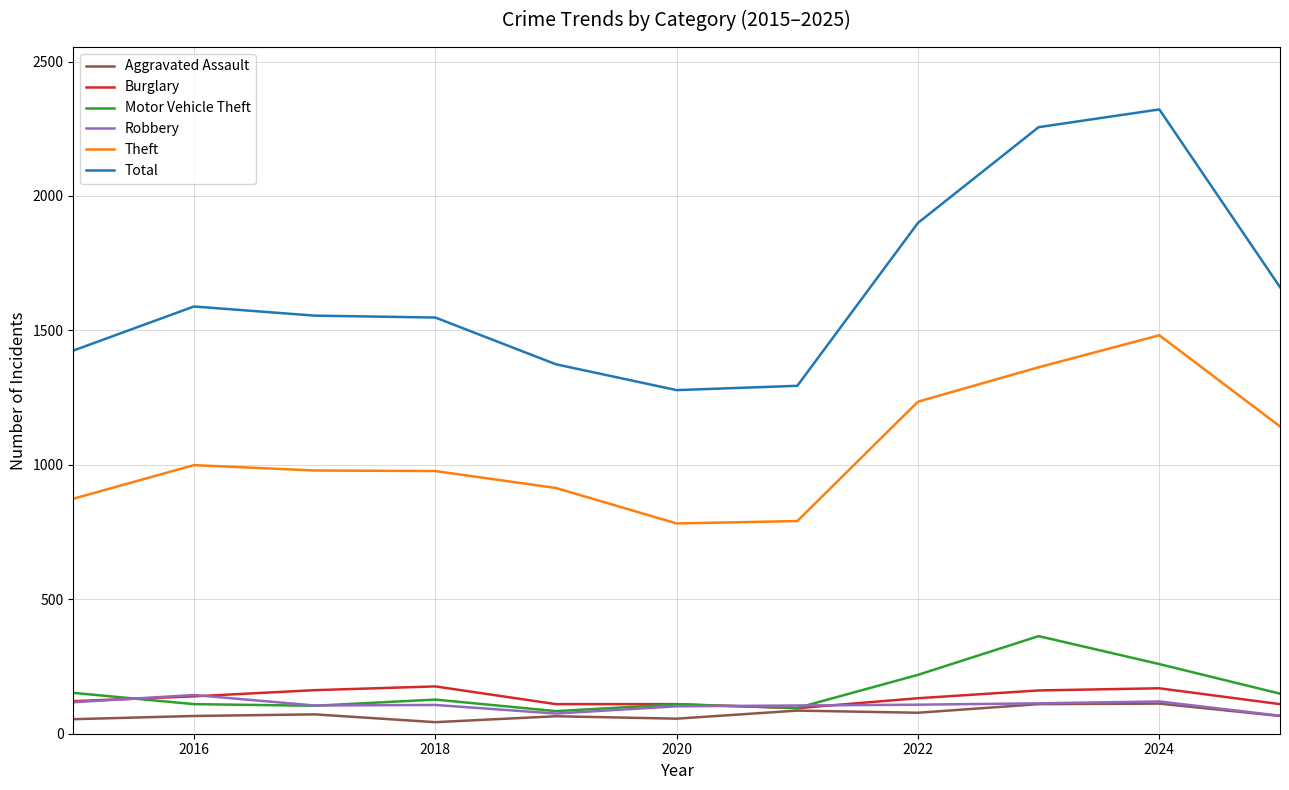

Which series has the largest total across all categories?

Total